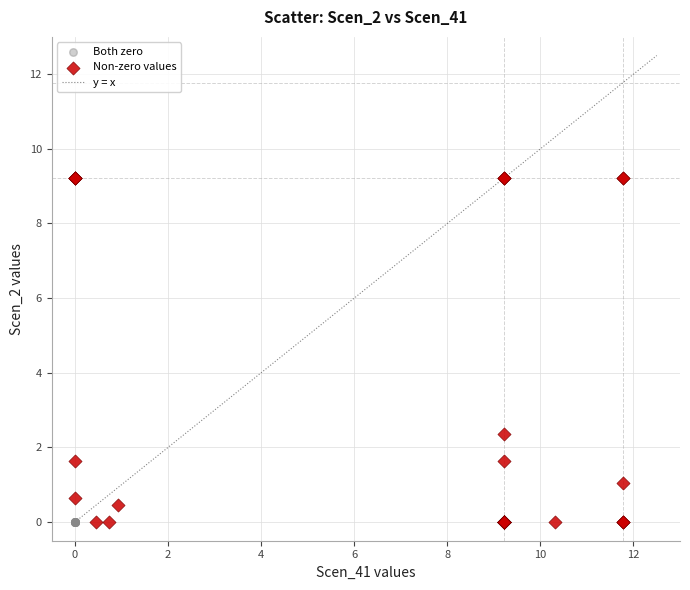

Which series contains the highest Y value?

Non-zero values